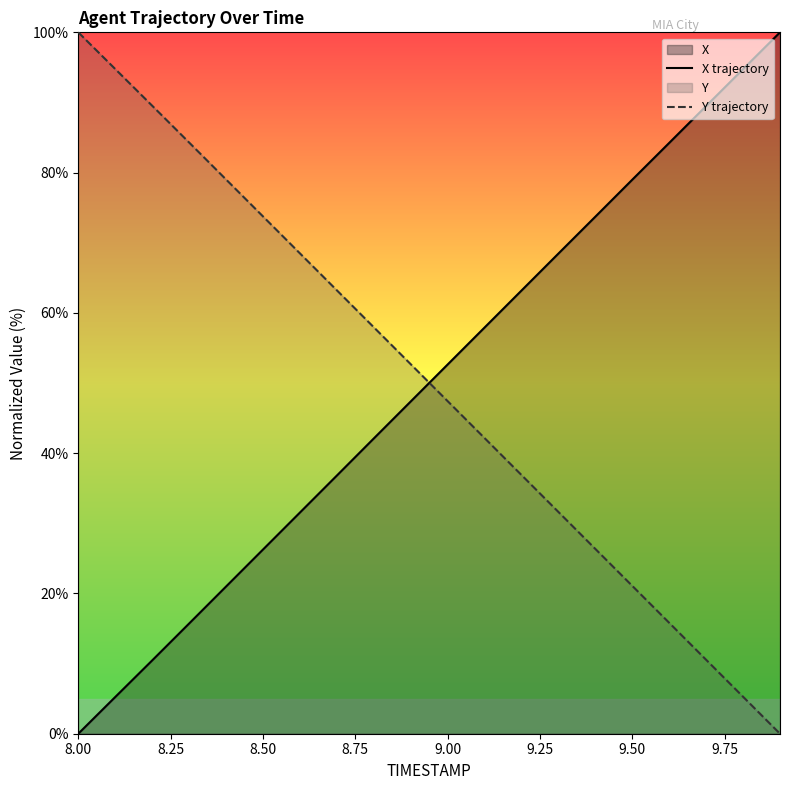

What is the total value across all series at 8.00?

100.0